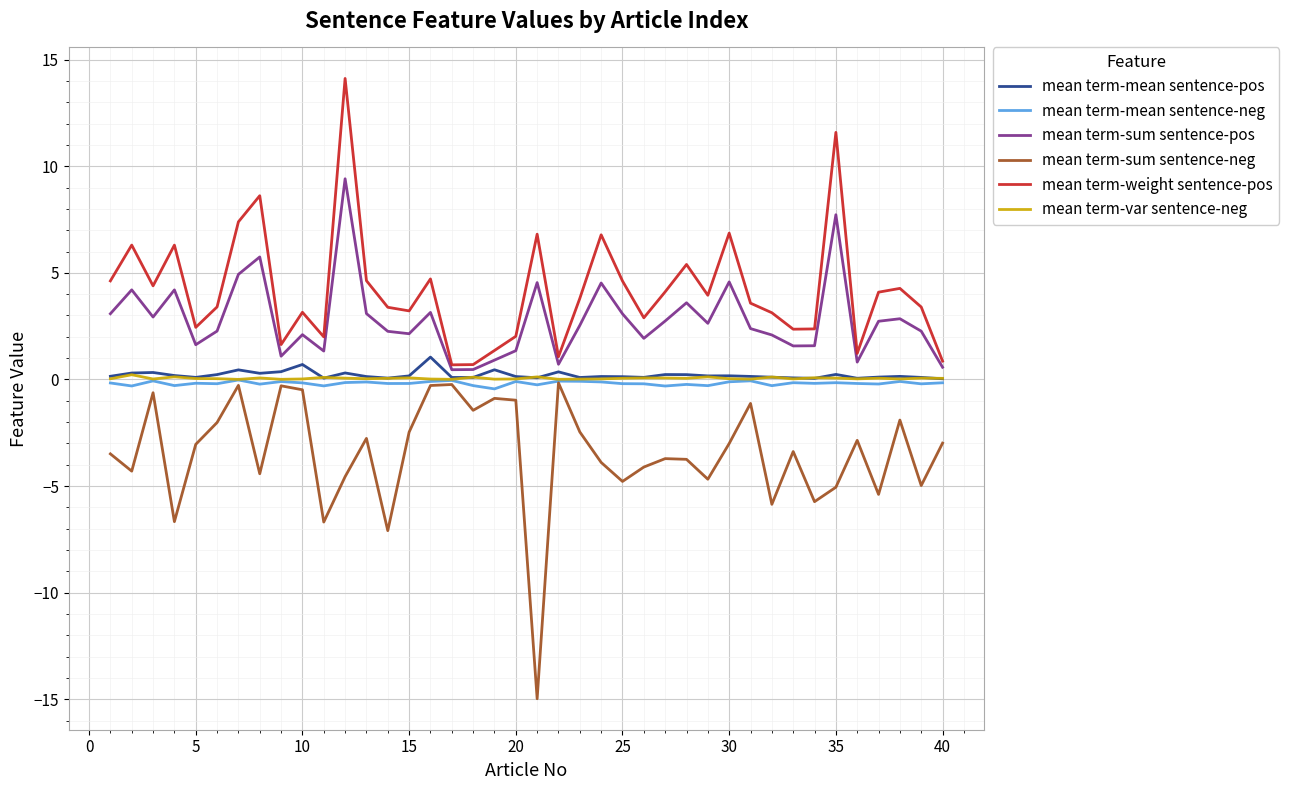

Which series has the largest range (max minus min)?

mean term-sum sentence-neg